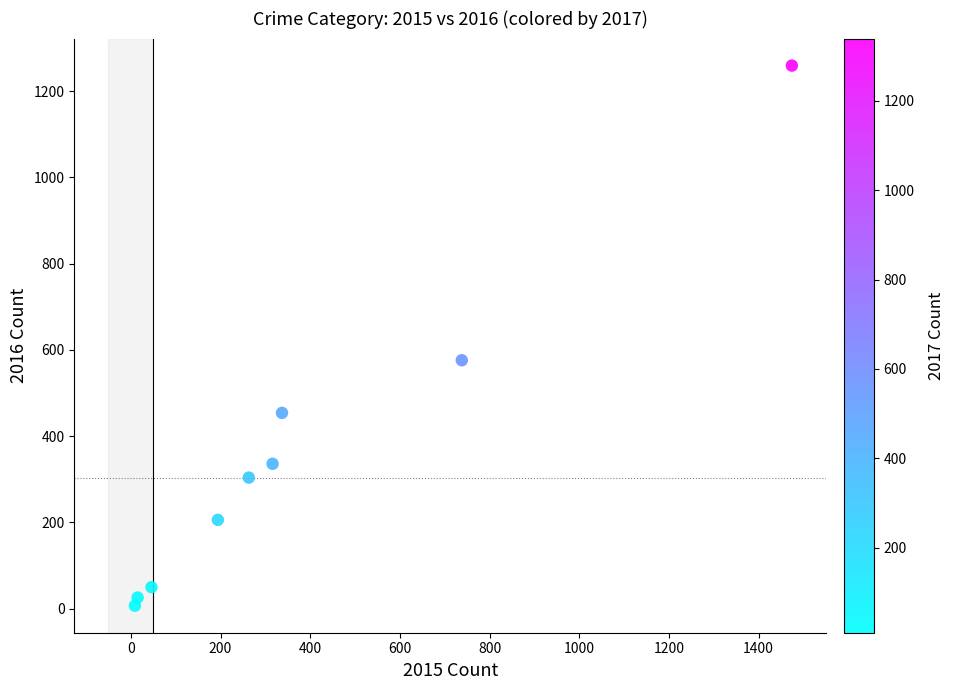

What is the range of X values (max minus min)?

1465